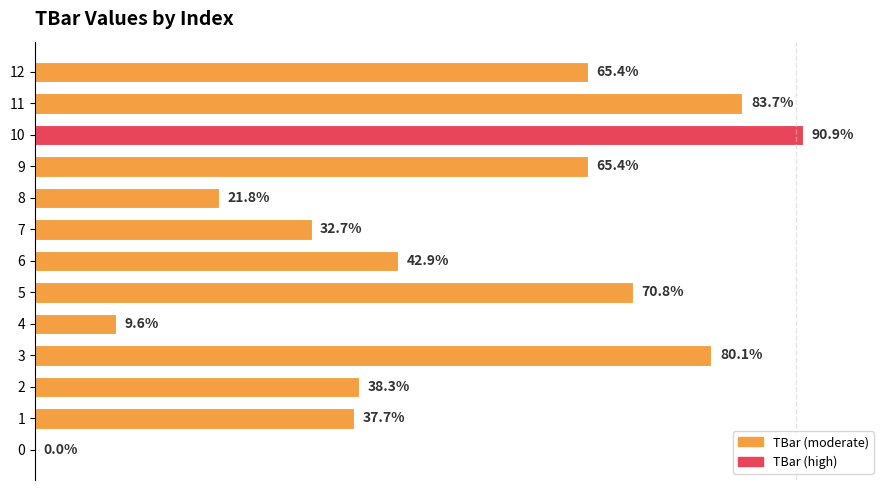

Are the bars horizontal?

Yes